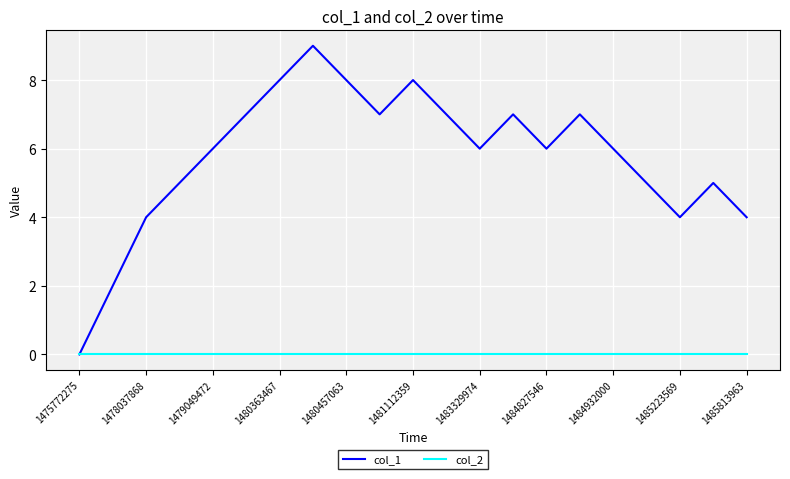

List the series in order of their peak value, lowest first.

col_2, col_1